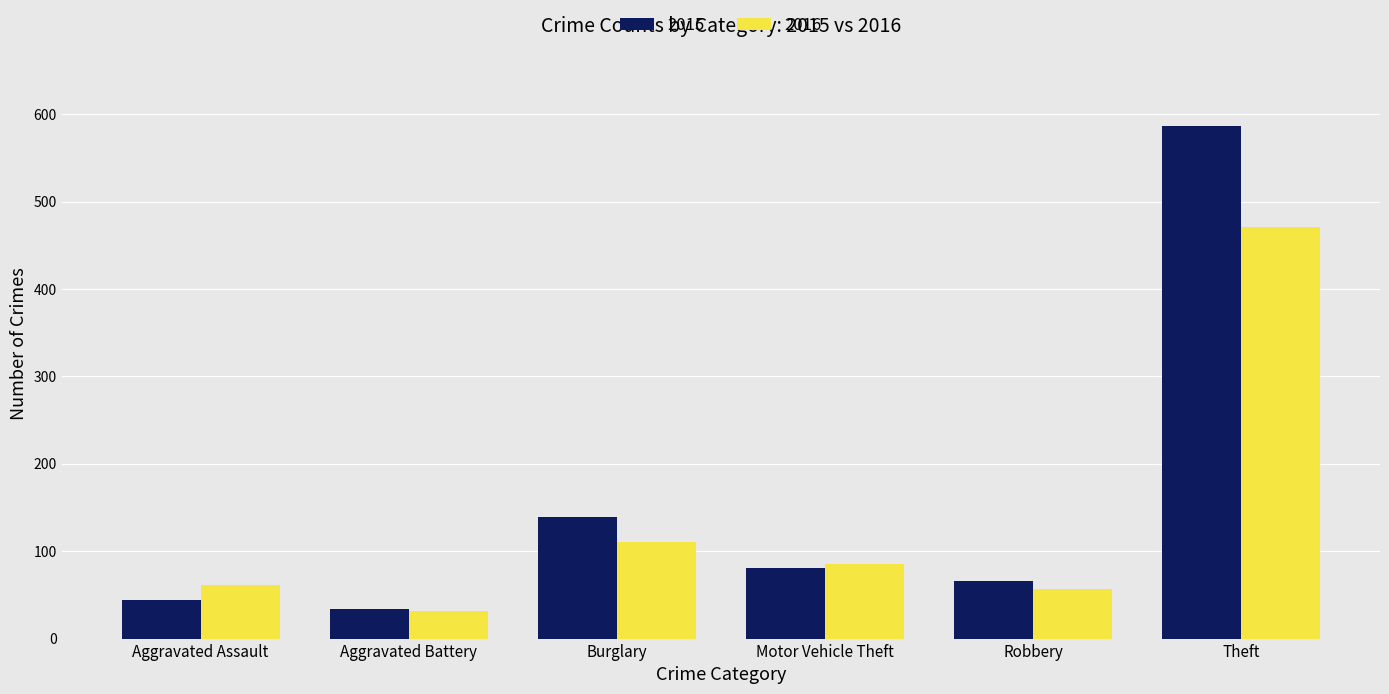

What is the difference between the maximum and minimum values in the 2015 series?

553